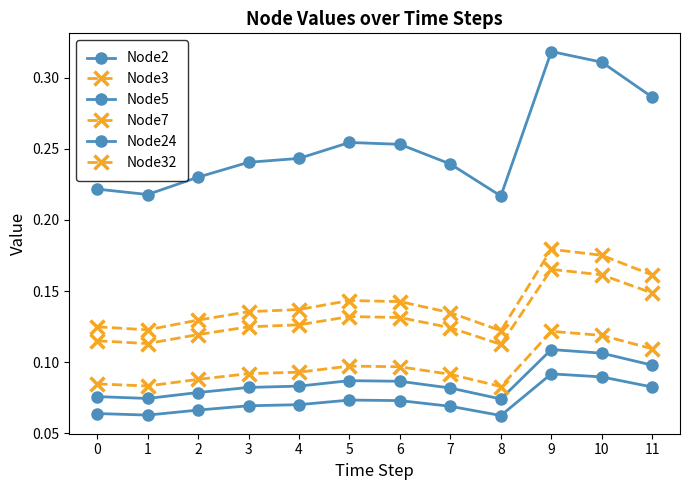

Count the number of categories in the chart.

12